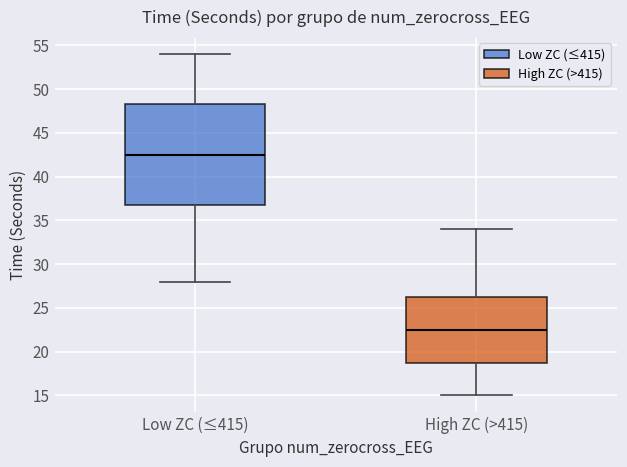

Which box has the lowest median line?

High ZC (>415)